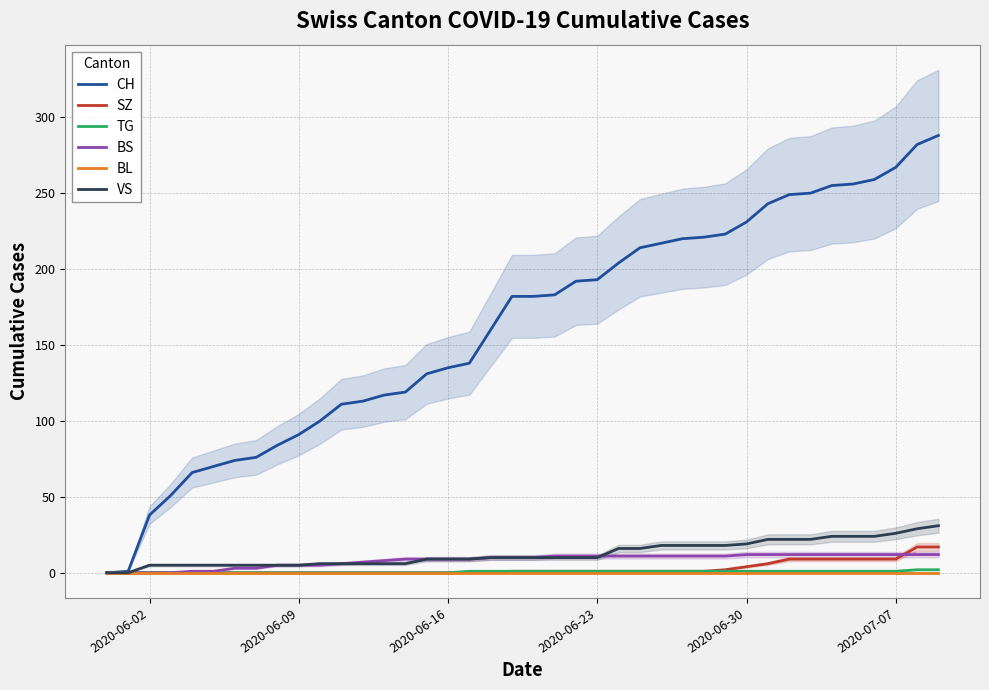

The value of TG at 2020-06-02 is 0. True or false?

True